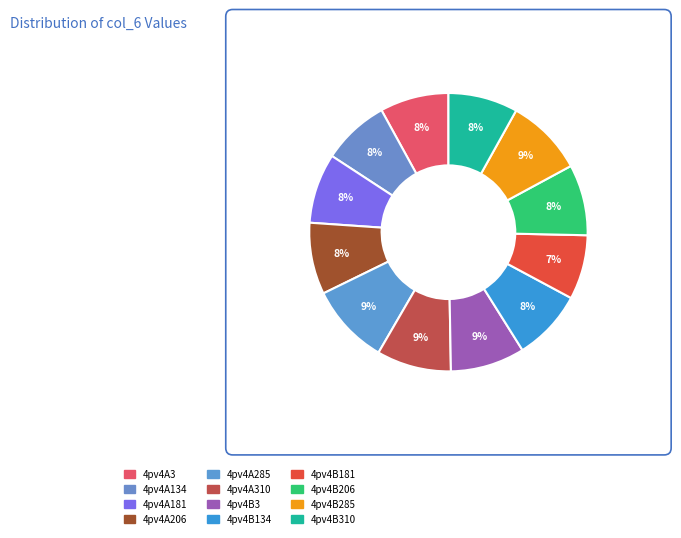

Count the number of slices in the pie.

12